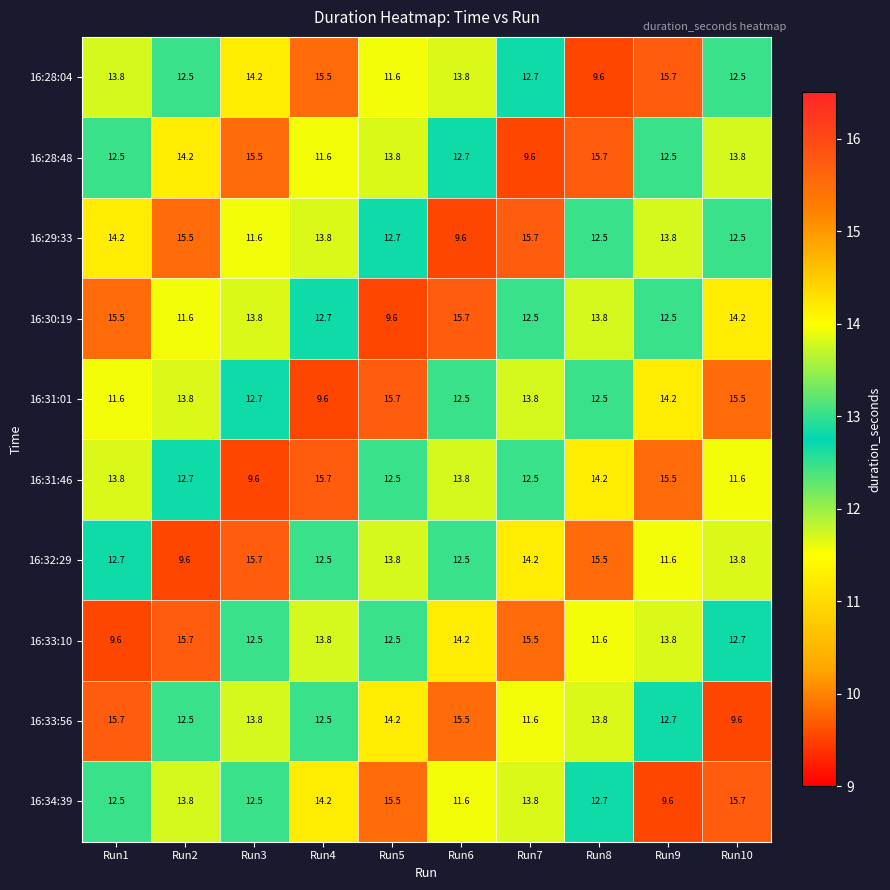

The value of 16:33:56 at Run2 is 7.9. True or false?

False